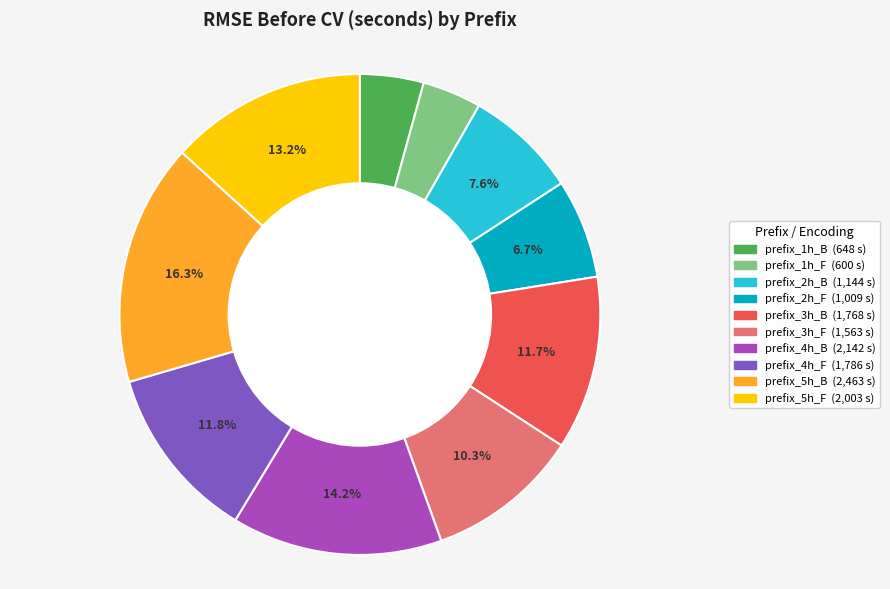

Do prefix_3h_B and prefix_1h_F together represent more than half of the pie?

No